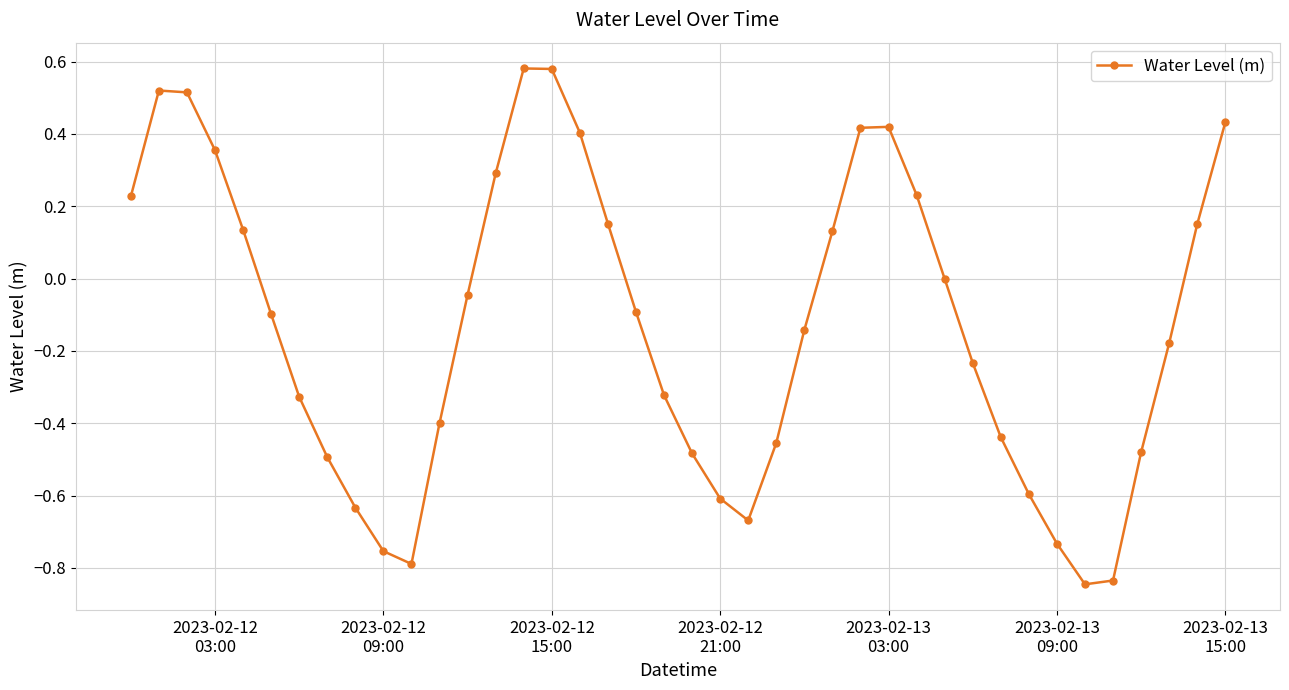

True or false: there are more than 1 points higher than both neighbors.

True